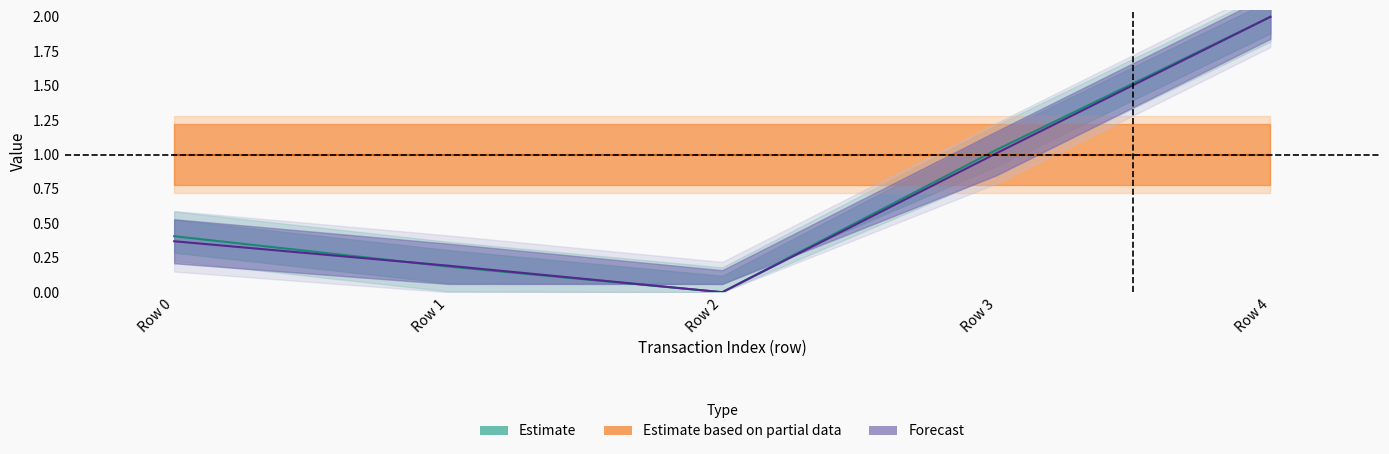

True or false: cumulativeGasUsed has more than 0 points higher than both neighbors.

False